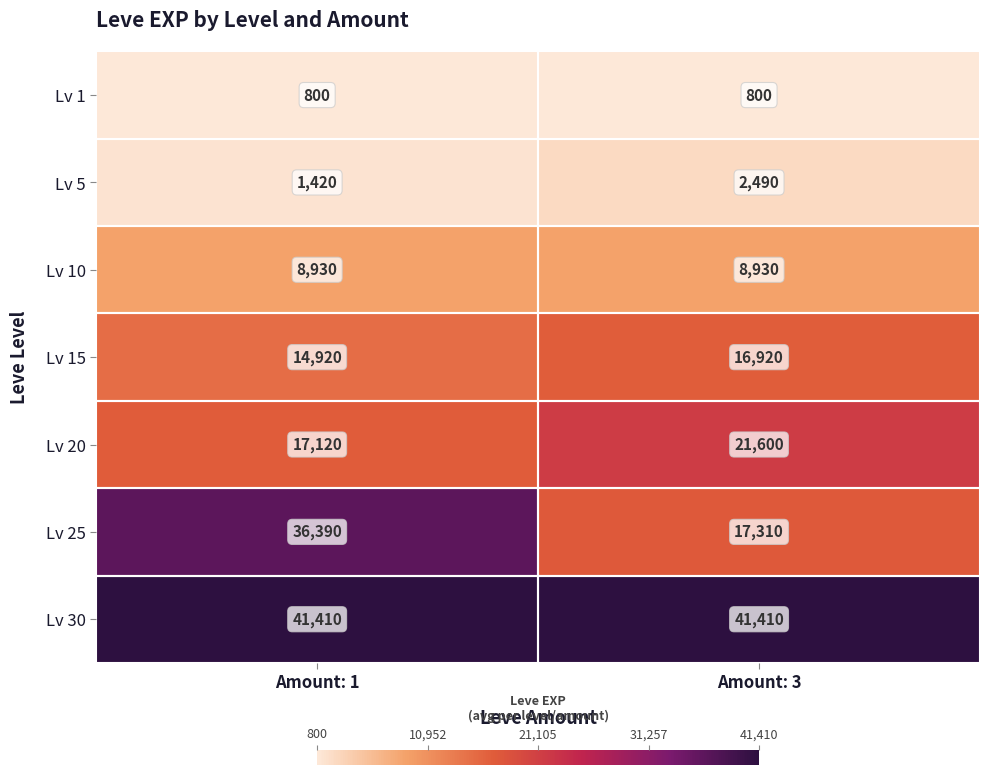

Which series has the largest total across all categories?

Lv 30